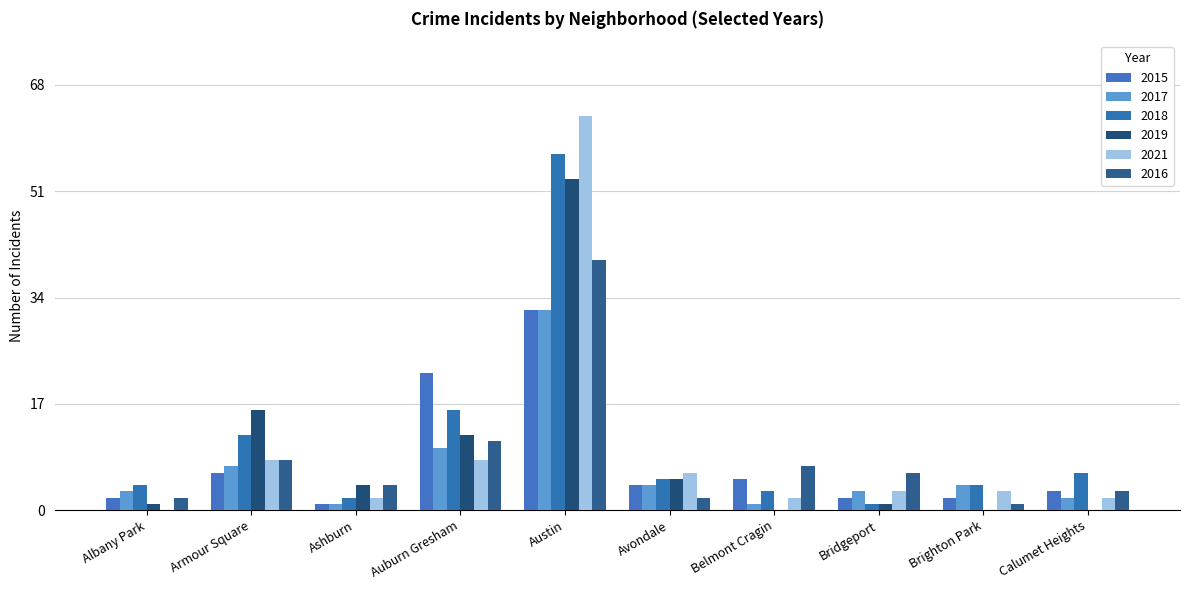

Rank the series by their maximum value, from lowest to highest.

2015, 2017, 2016, 2019, 2018, 2021